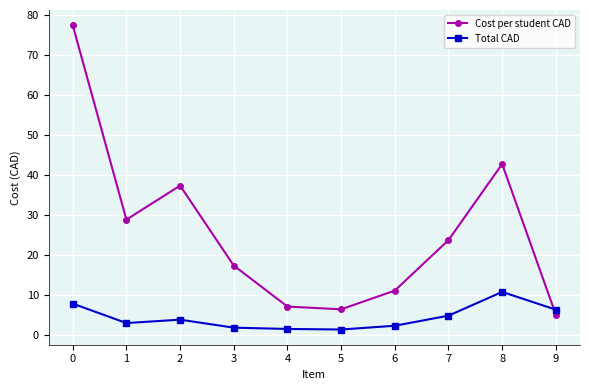

At which category does Total CAD reach its first local valley?

1